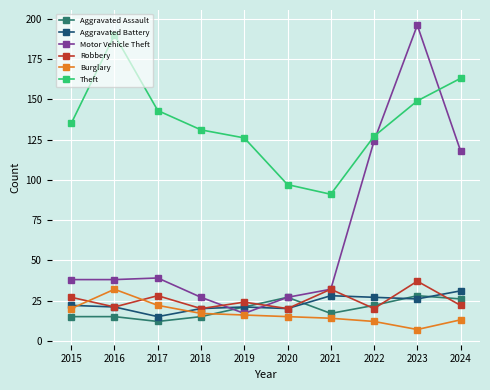

True or false: Robbery and Aggravated Battery intersect in this chart.

True